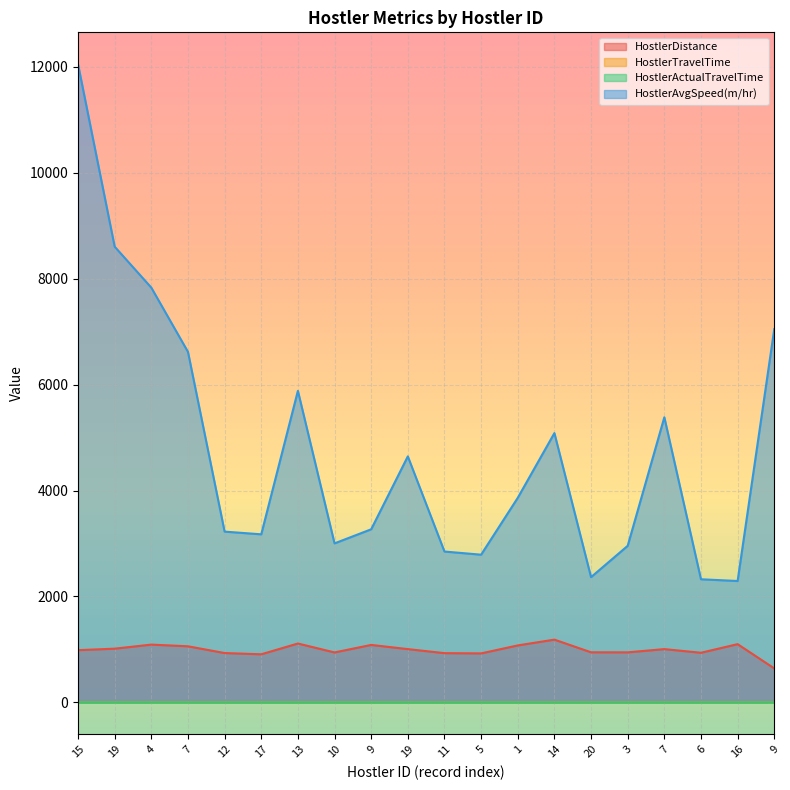

At which category is the sum across all series the highest?

15